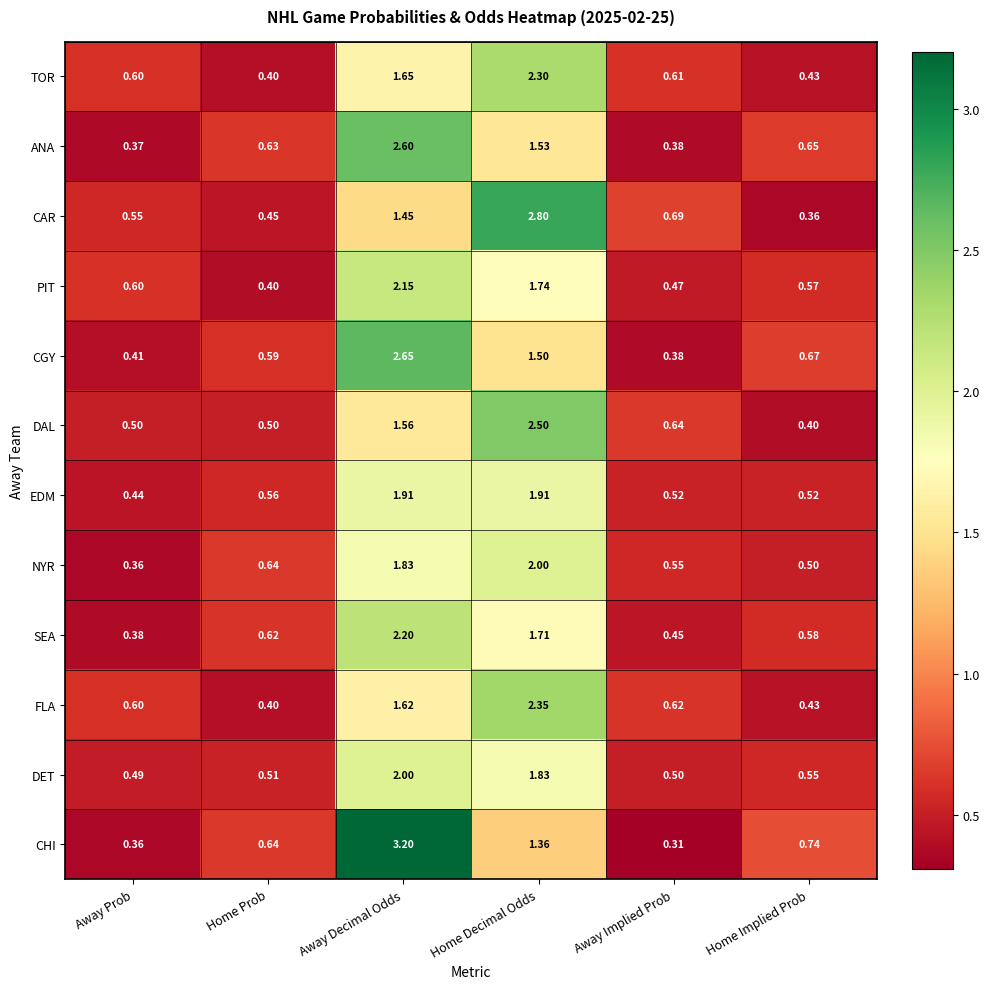

At which category is the sum across all series the highest?

Away Decimal Odds